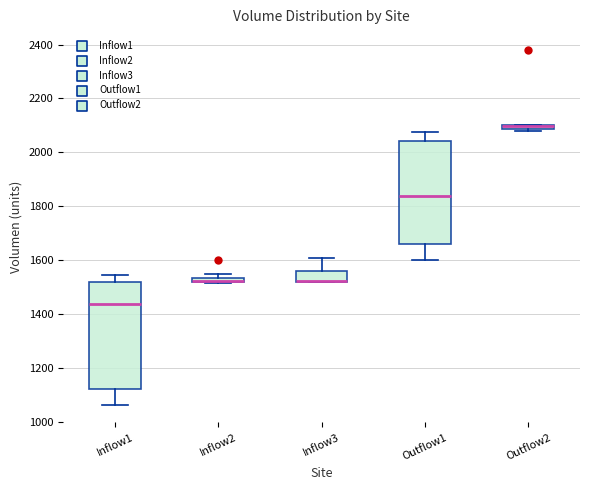

Where is the upper edge of the box for Inflow3 on the y-axis? The values are not printed on the chart, so give them approximately, as read against the axis.

1560